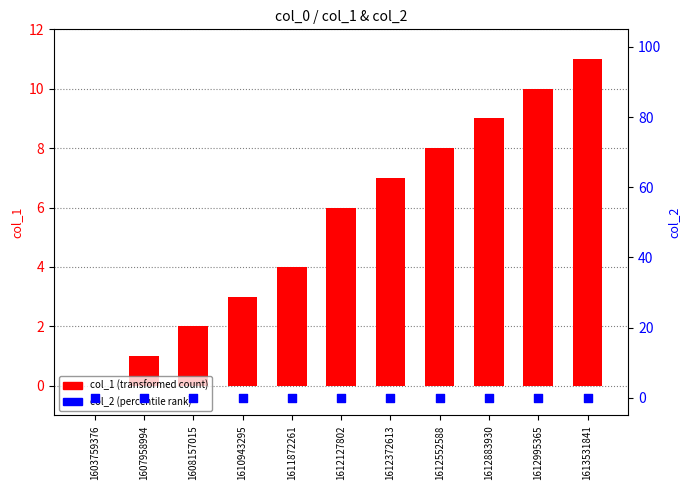

Is the value of col_1 (transformed count) at 1612995365 greater than the value of col_2 (percentile rank) at 1613531841?

Yes